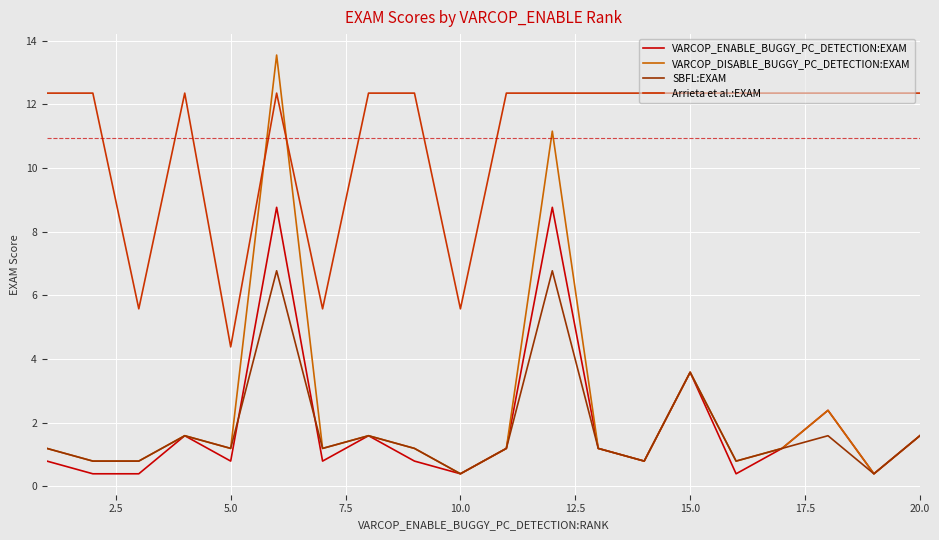

Which series has the largest total across all categories?

Arrieta et al.:EXAM